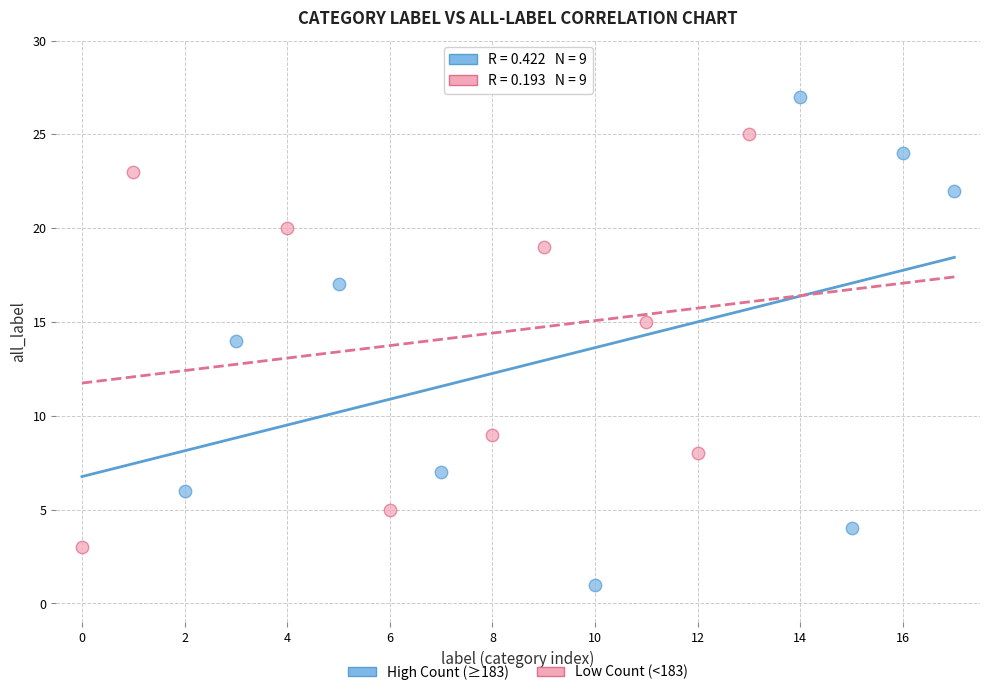

Which series has the largest Y range (max minus min)?

High Count (≥183)